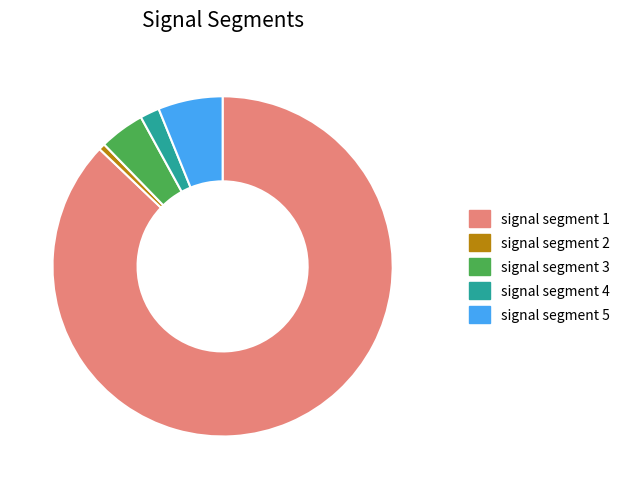

Which slice is the smallest?

signal segment 2